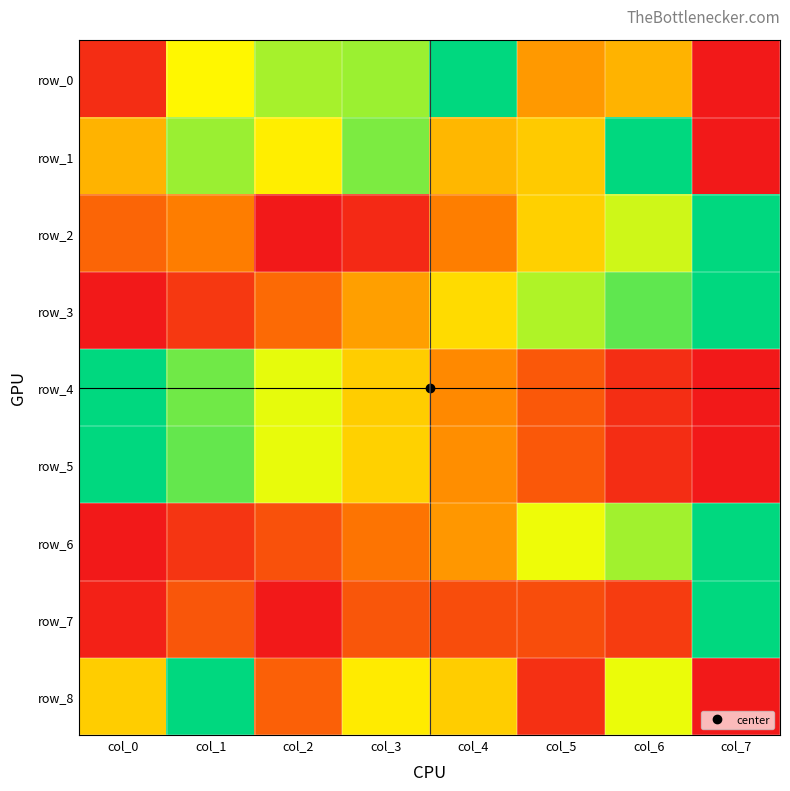

At how many categories does at least one series exceed 0?

8